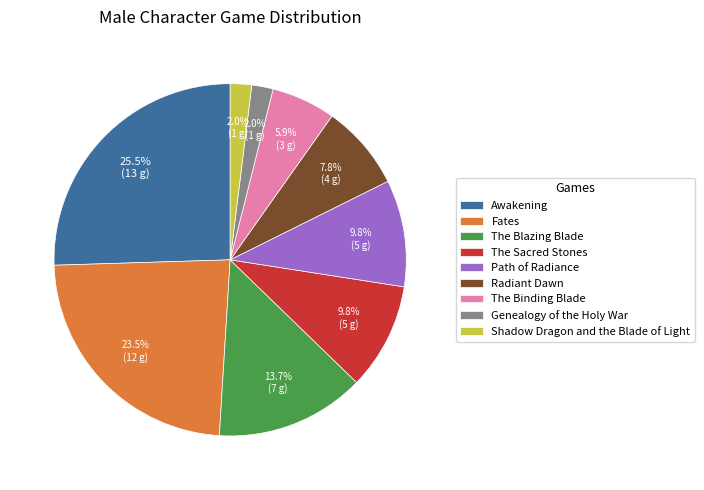

Is there any slice that represents more than half of the pie?

No